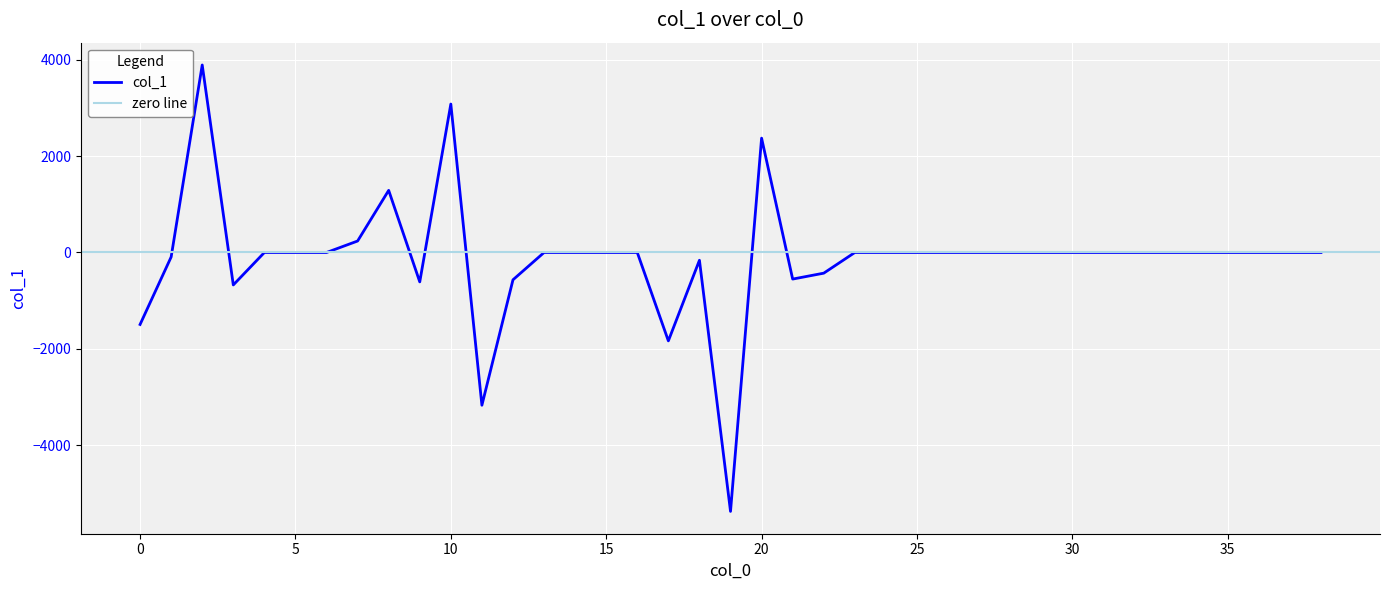

What is the difference between the second highest and second lowest values?

6242.5